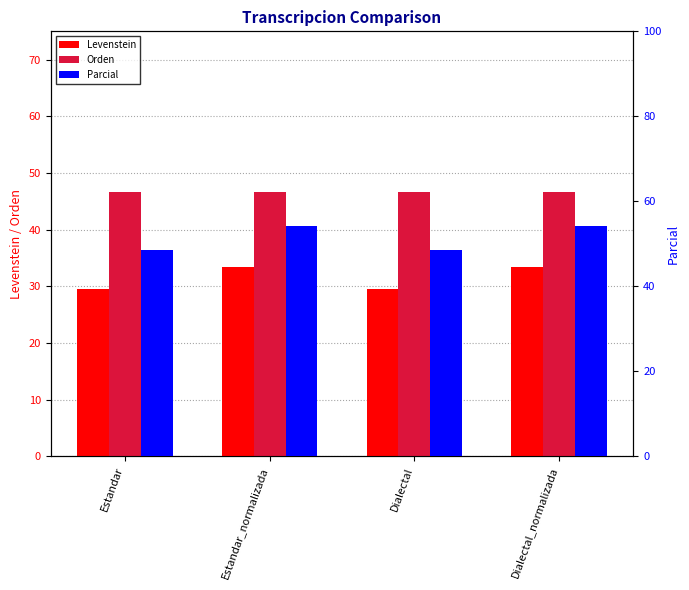

What is the value of the Levenstein bar at the 4th from the left?

33.3